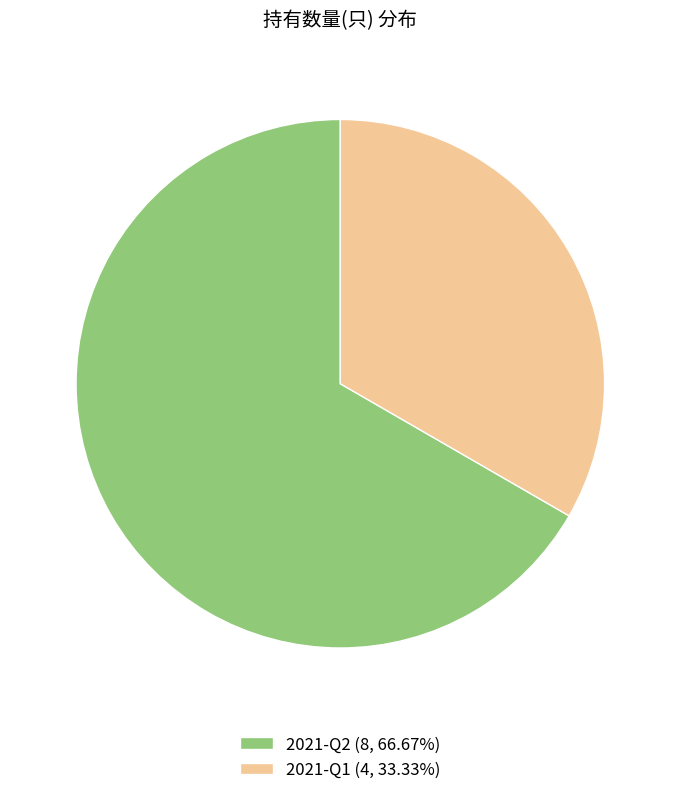

Does 2021-Q1 (4, 33.33%) represent more than half of the total?

No